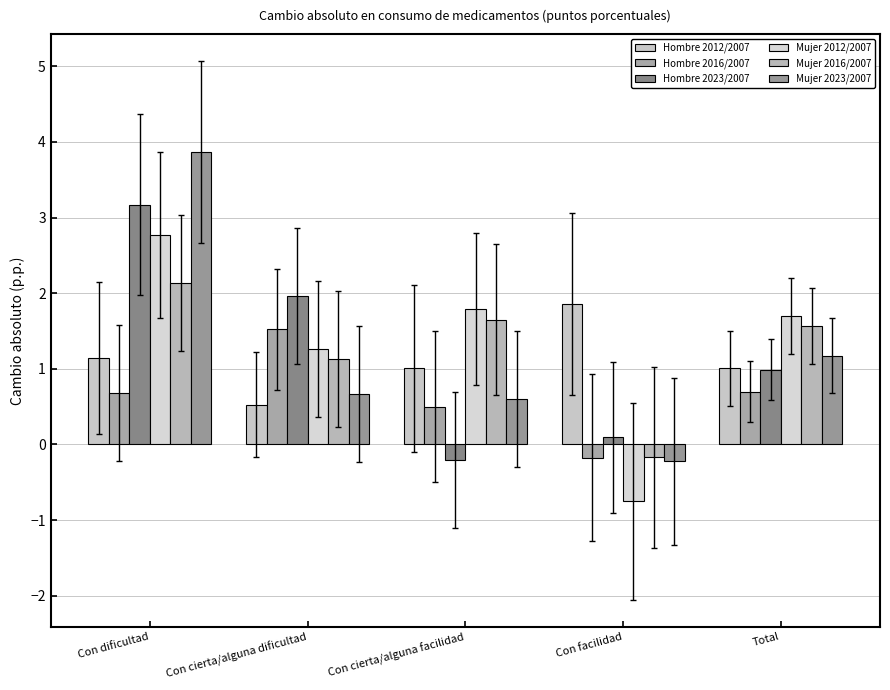

How many groups of bars are there?

5